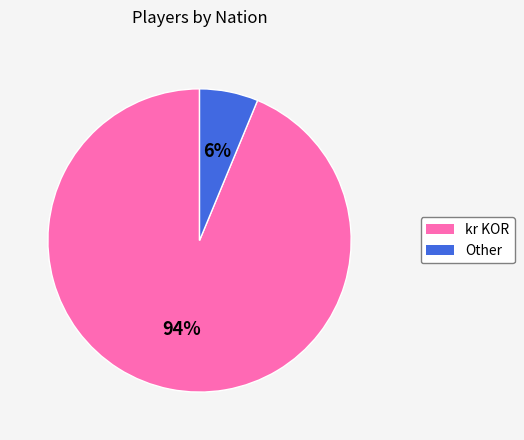

To the nearest percent, what portion does kr KOR represent?

94%